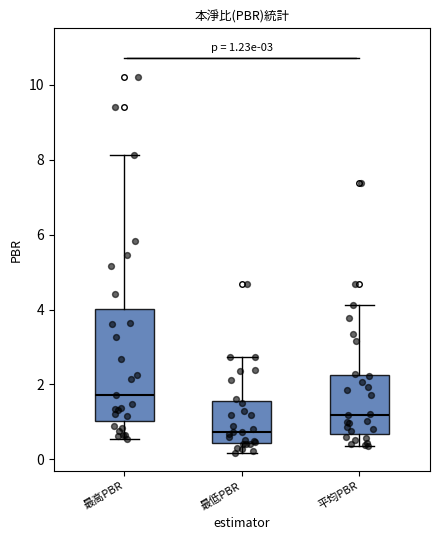

Which box's median line is the lowest?

最低PBR